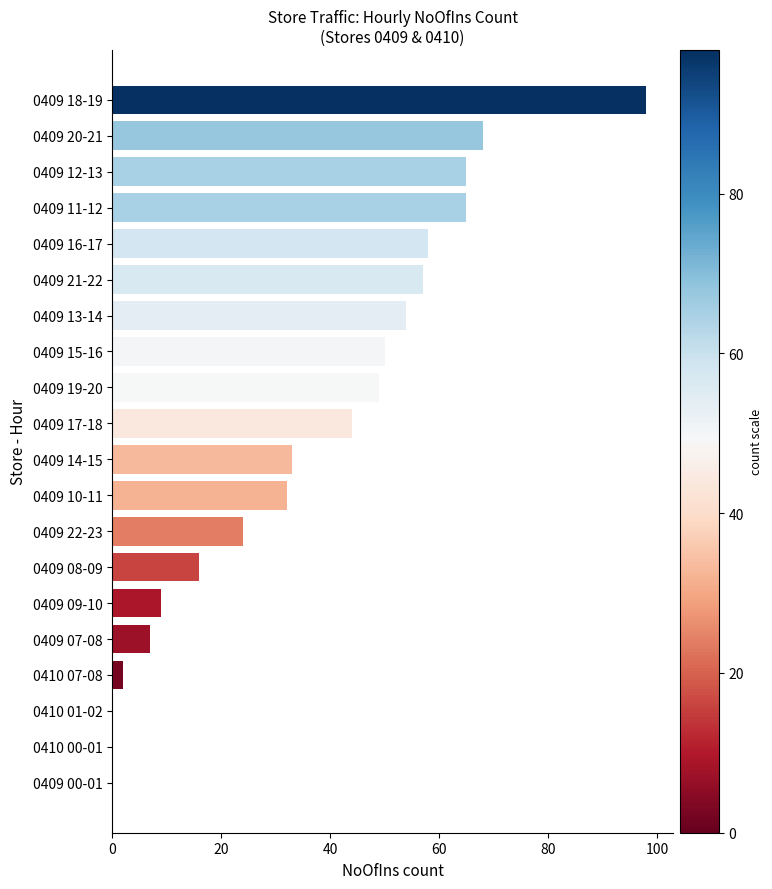

What is the maximum value shown in the chart?

98